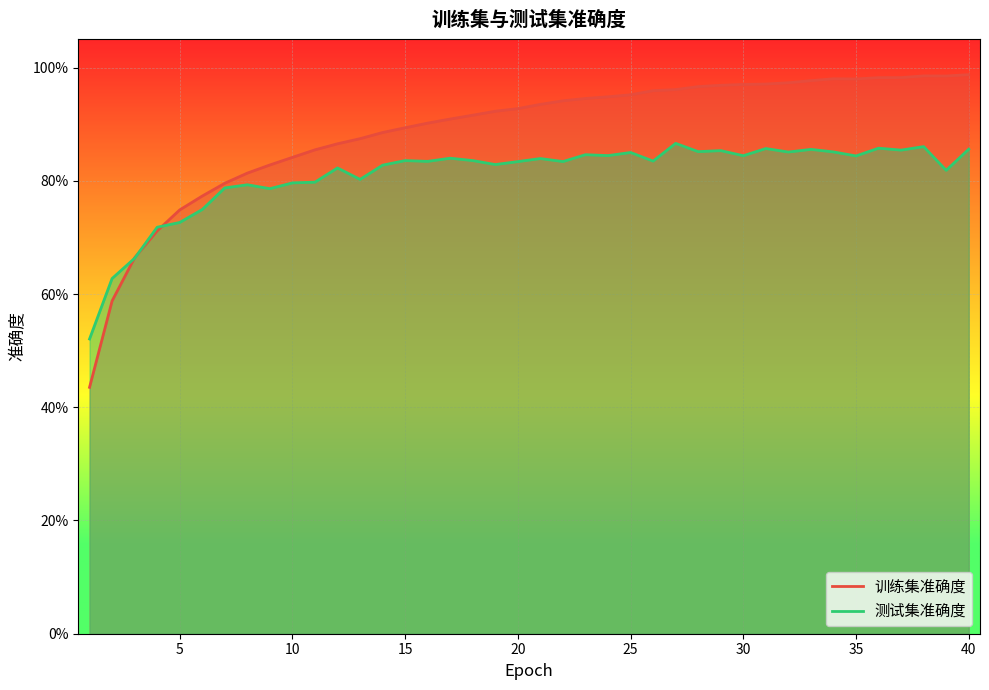

What is the total value across all series at 22?

1.8